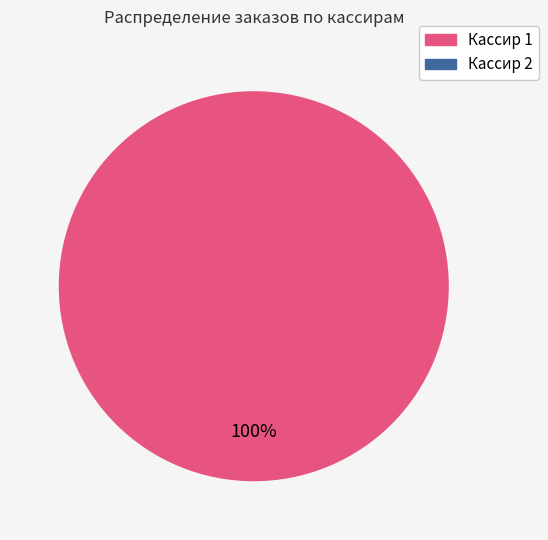

Is there any slice that represents more than half of the pie?

Yes